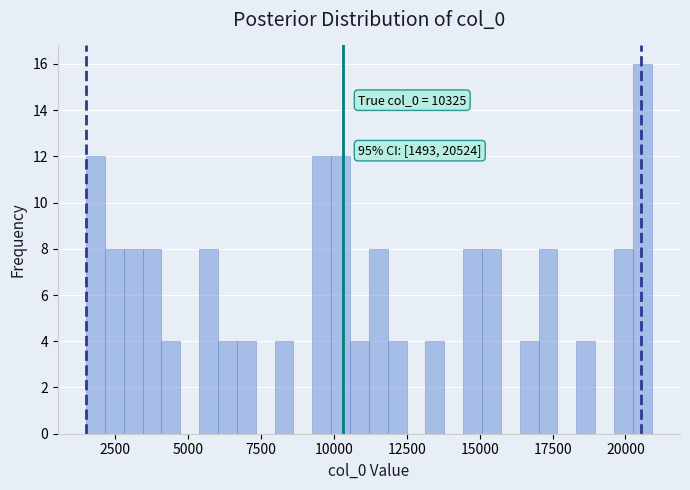

Read against the x-axis, roughly where is the centre of the tallest bar?

20500